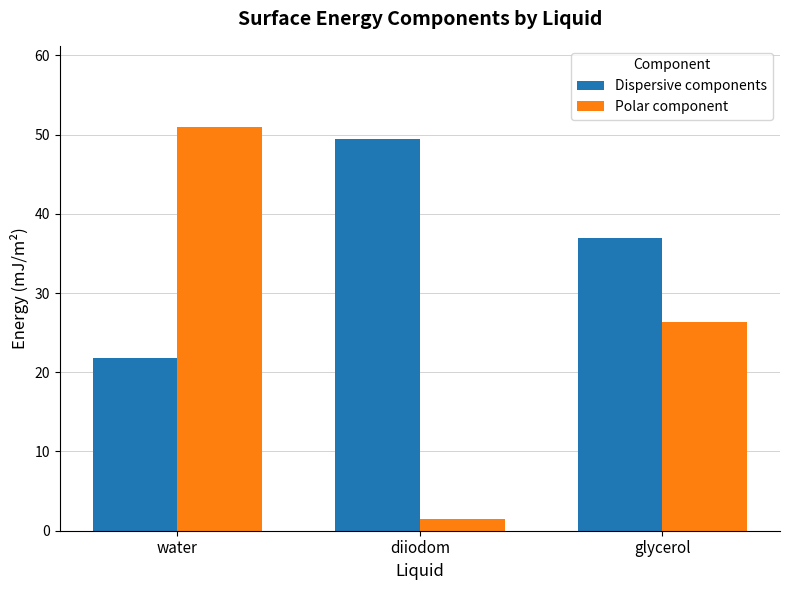

What is the label of the 3rd bar from the left?

glycerol